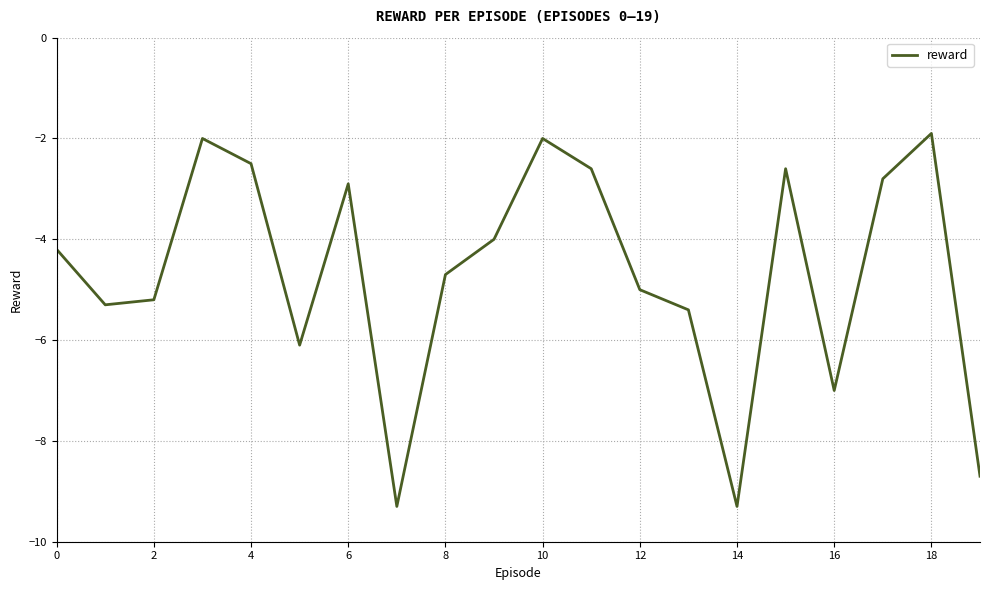

What is the maximum value shown in the chart?

-1.9